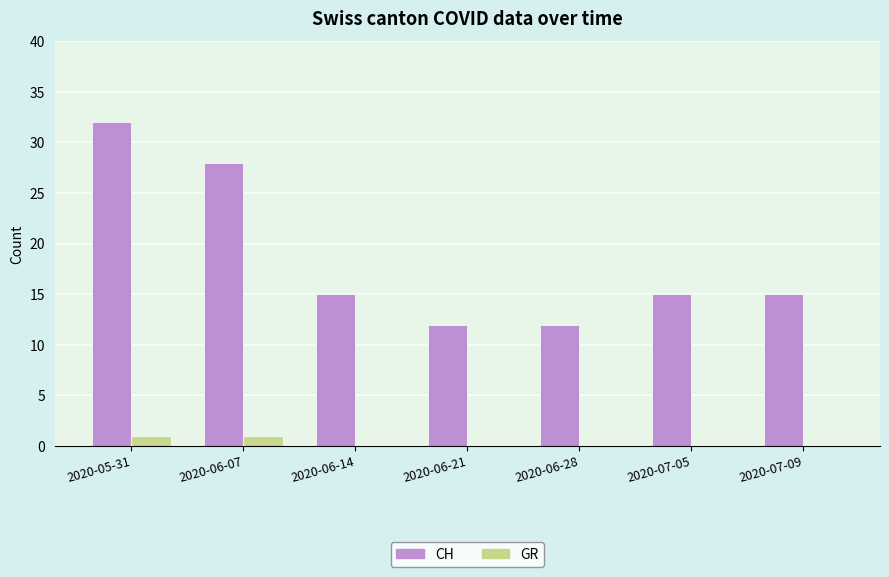

Which series changed the most between 2020-06-07 and 2020-06-28?

CH